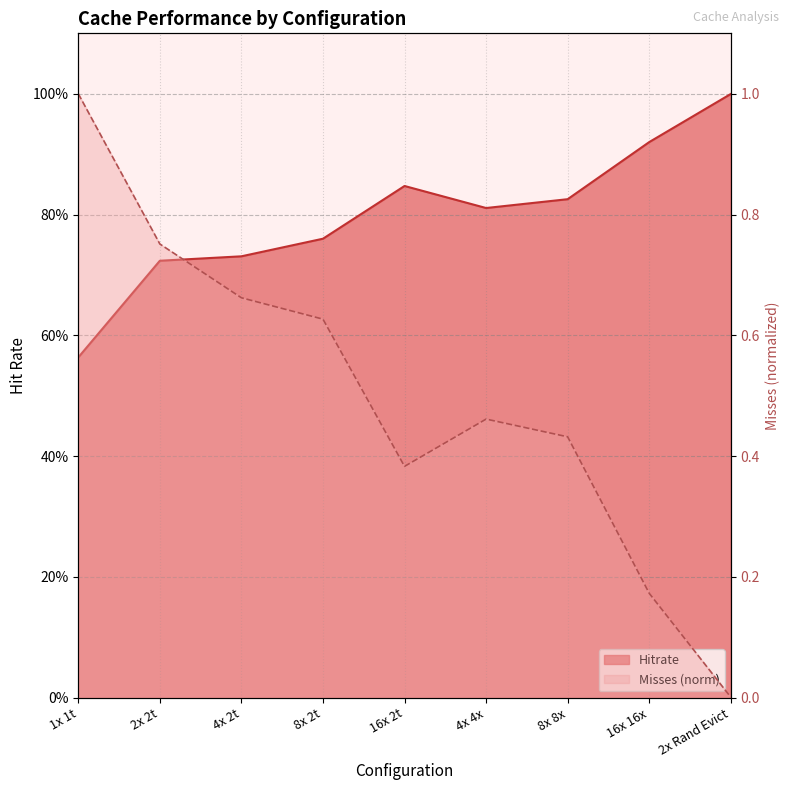

How many interior local peaks does the Misses series have?

1